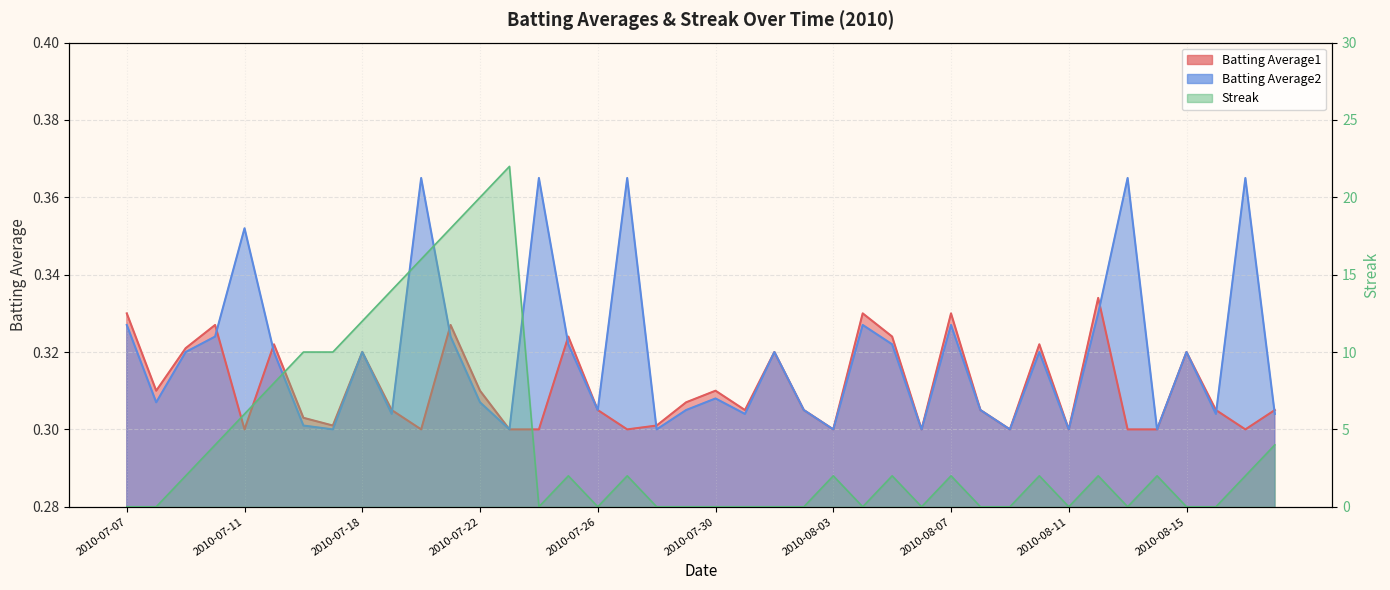

How many categories are shown in the chart?

40